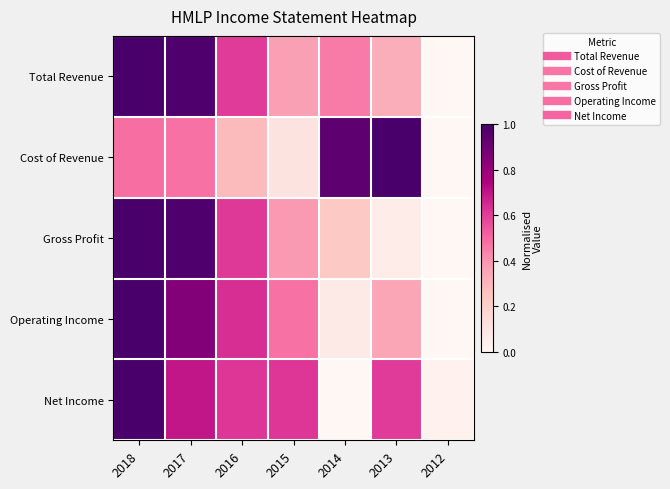

At how many categories does at least one series exceed 0?

7